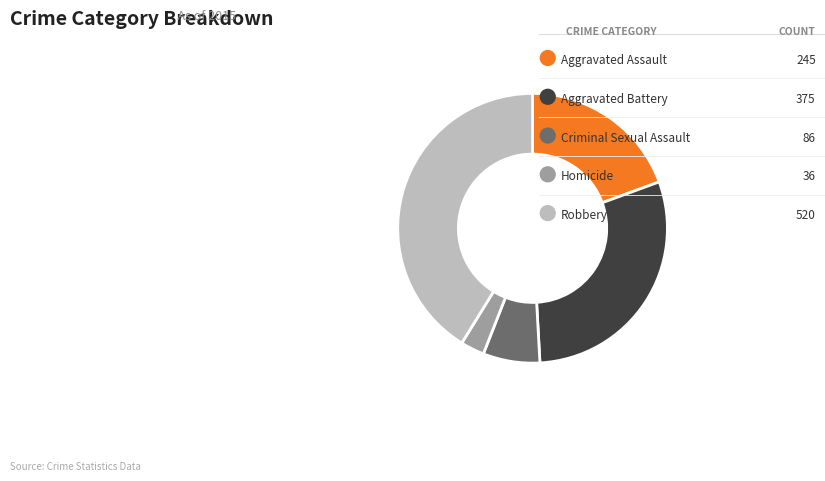

Between Aggravated Battery and Aggravated Assault, which is larger?

Aggravated Battery